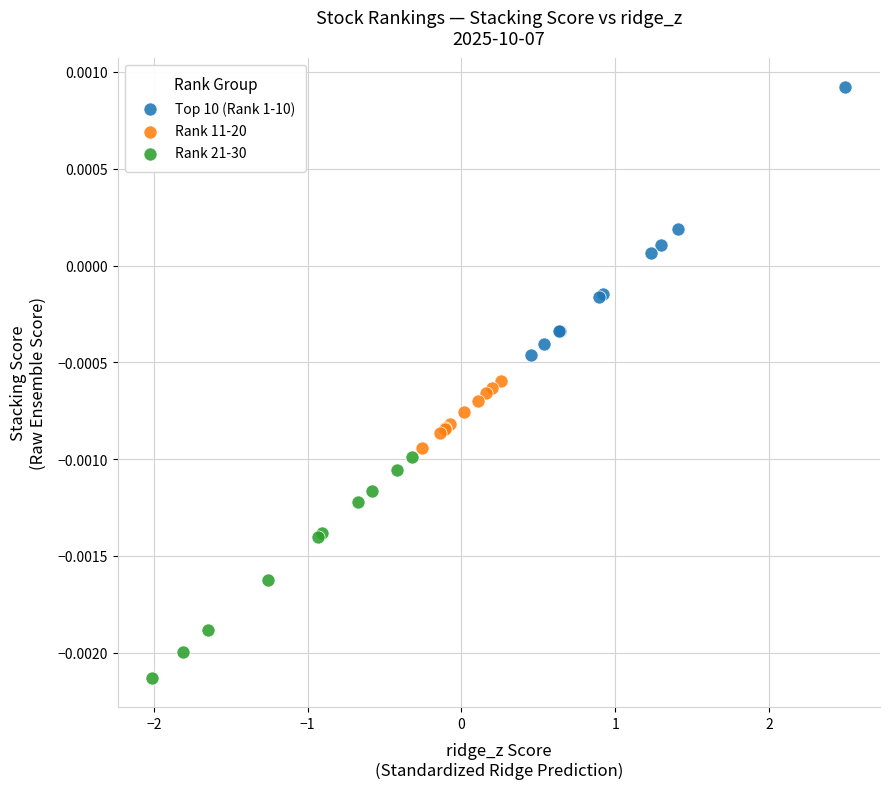

Which series reaches the minimum Y coordinate?

Rank 21-30